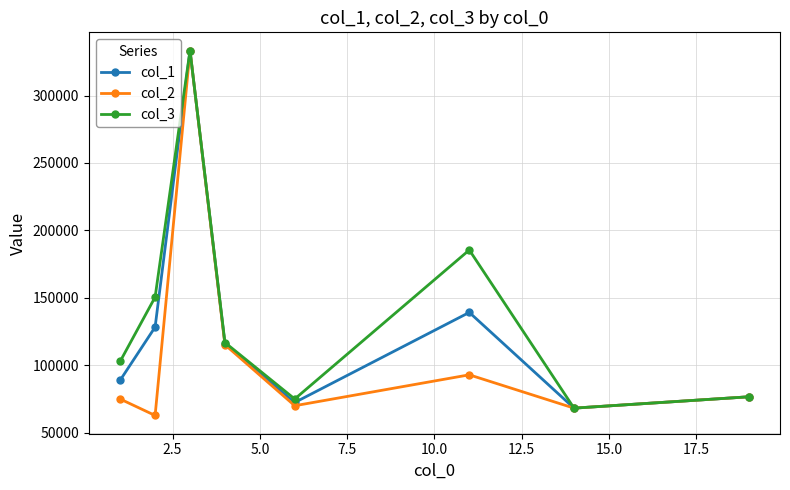

What is the maximum value for col_3?

333410.0